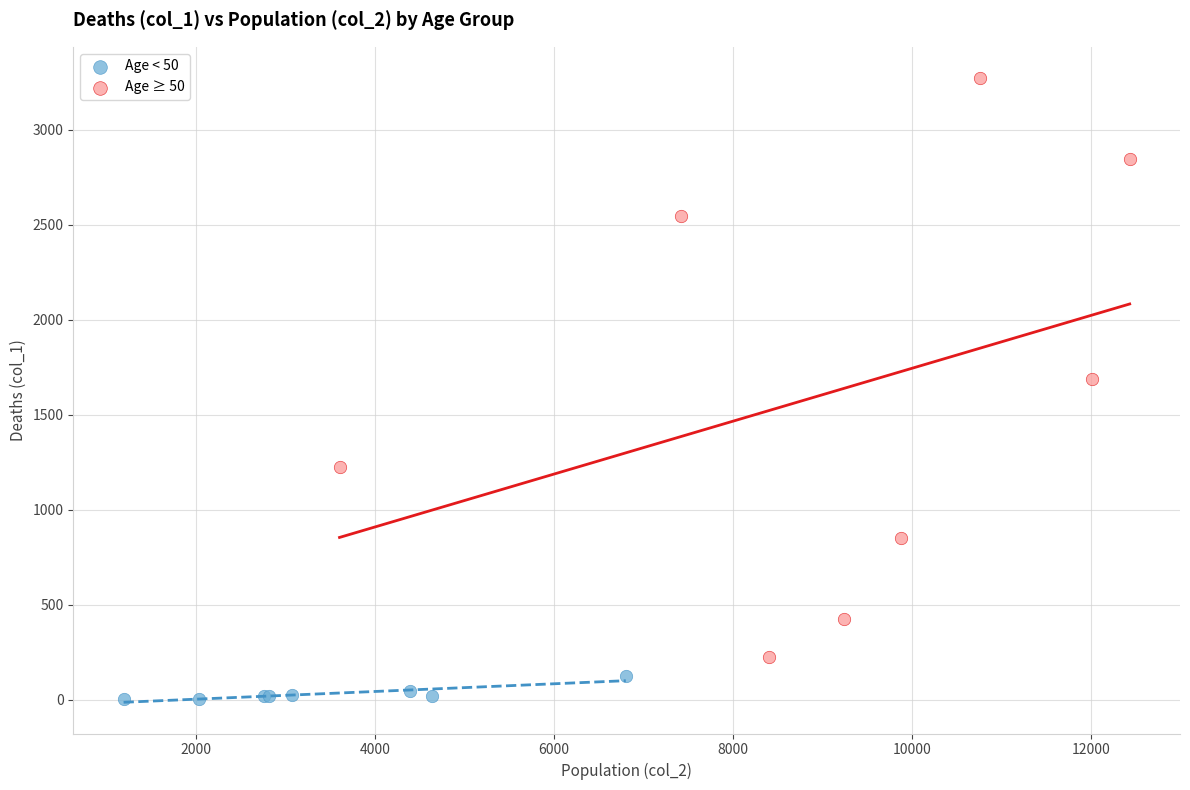

Which series has the widest spread of Y values?

Age ≥ 50